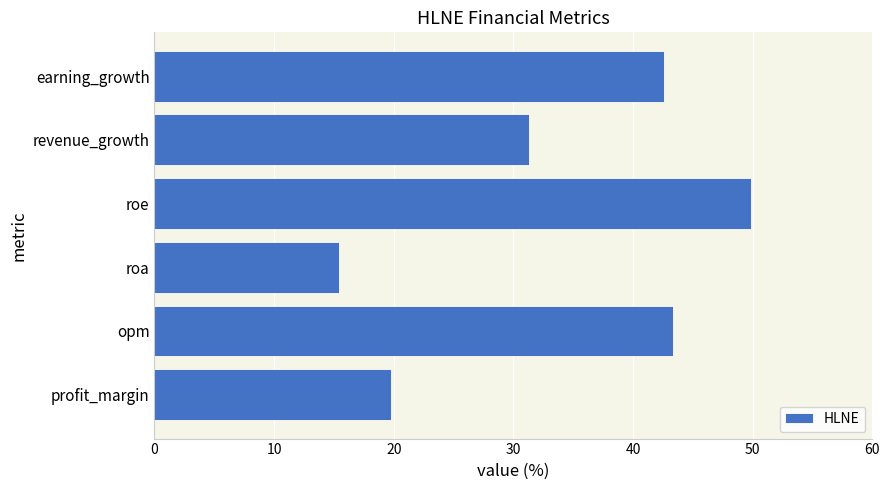

List the labels in order of value, smallest first.

roa, profit_margin, revenue_growth, earning_growth, opm, roe